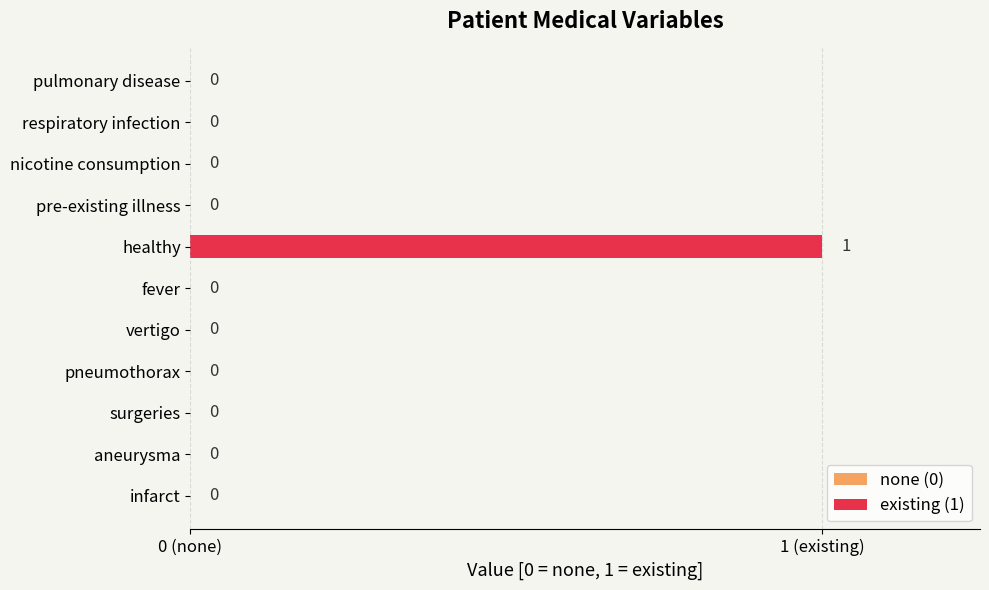

Where is the data nearest to the value 0?

pulmonary disease